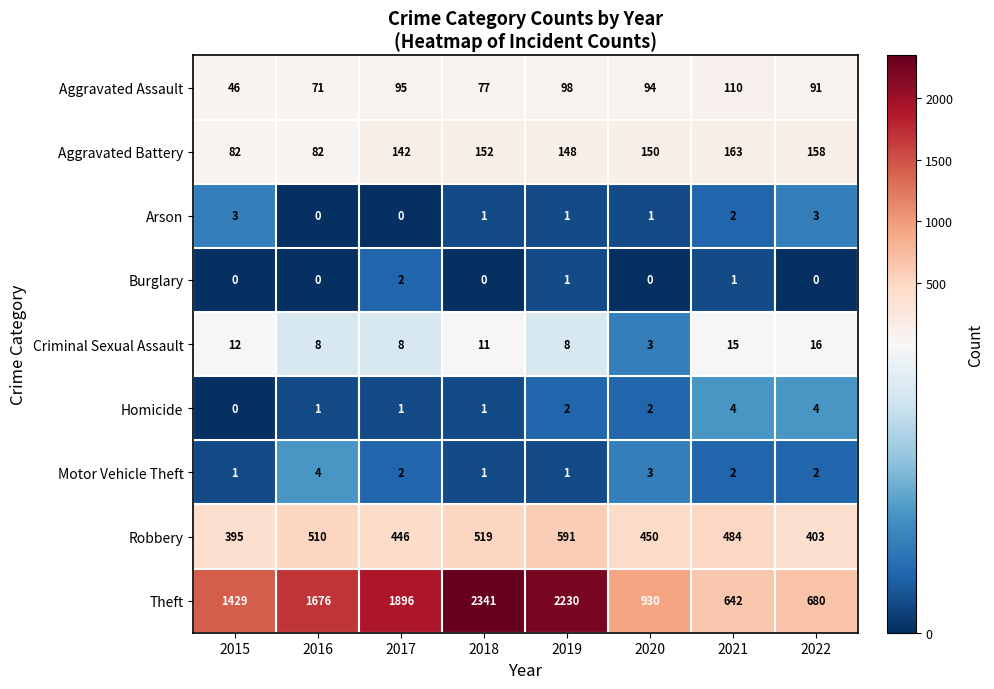

Where does the Aggravated Assault series first go above 94?

2017